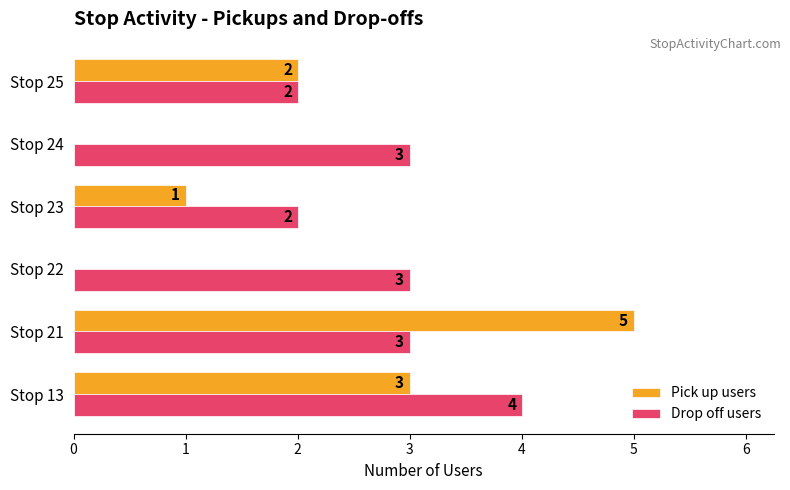

What is the sum of all Drop off users values?

17